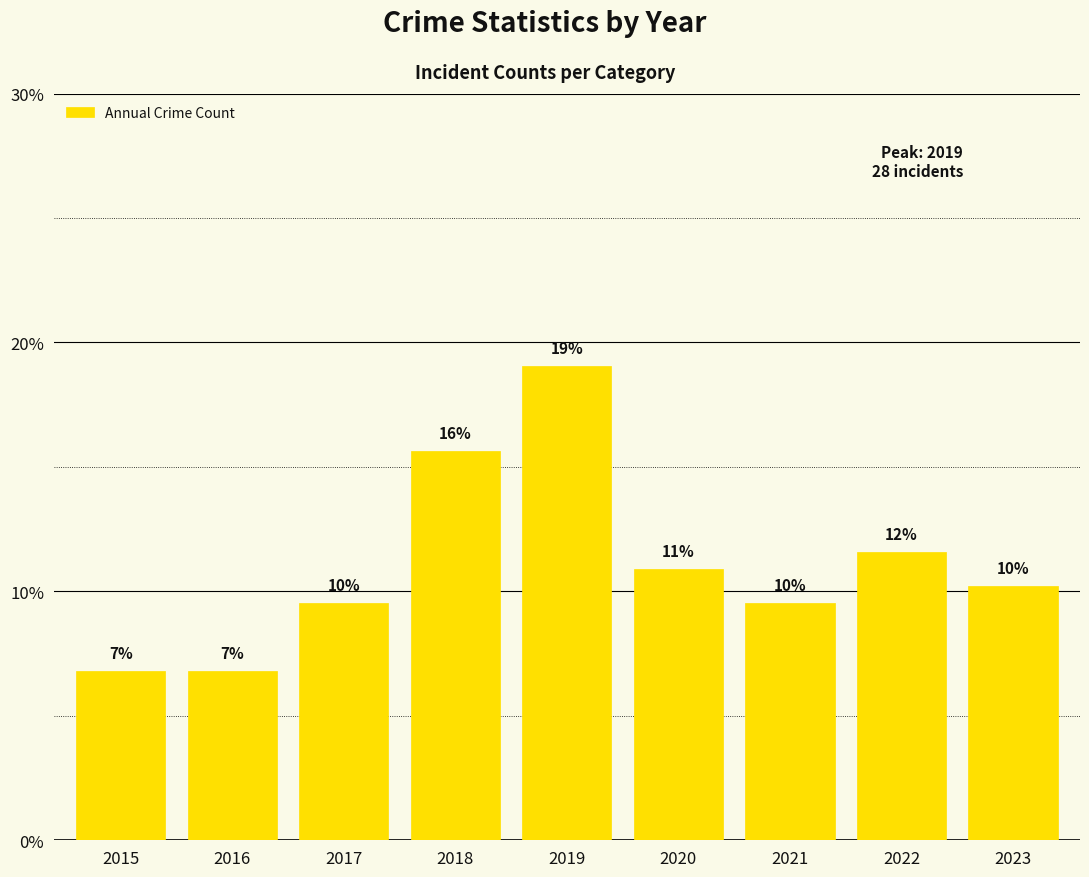

Does the chart contain any negative values?

No